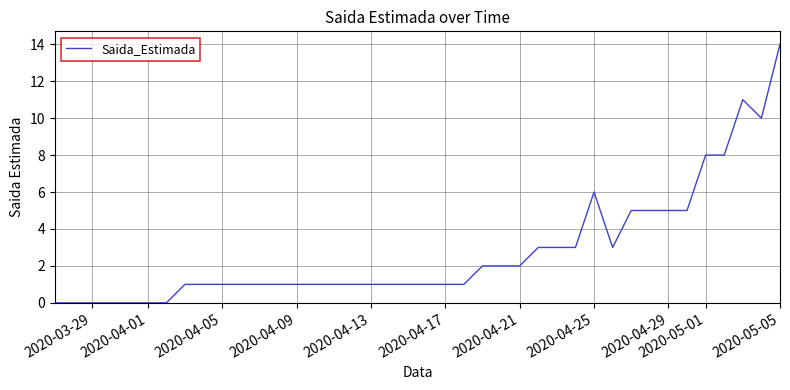

What is the greatest value displayed?

14